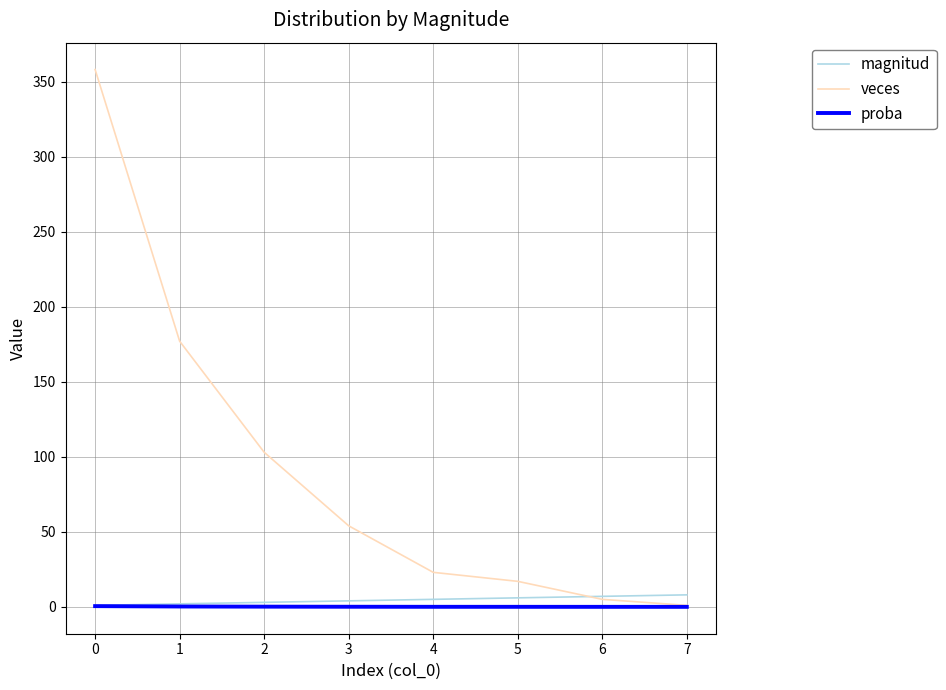

Is it true that veces equals 358.0 at 0?

True